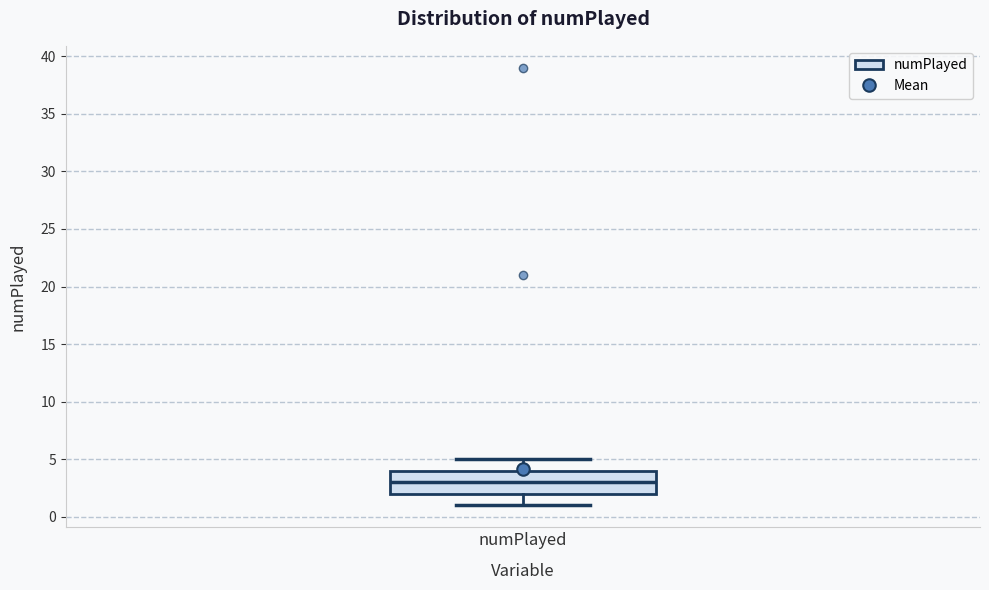

Transcribe this box plot: give where the median line is, the range the box spans, and where the two whiskers end, as read against the y-axis. The values are not printed on the chart, so give them approximately, as read against the axis.

median 3, box 2 to 4, whiskers 1 to 5